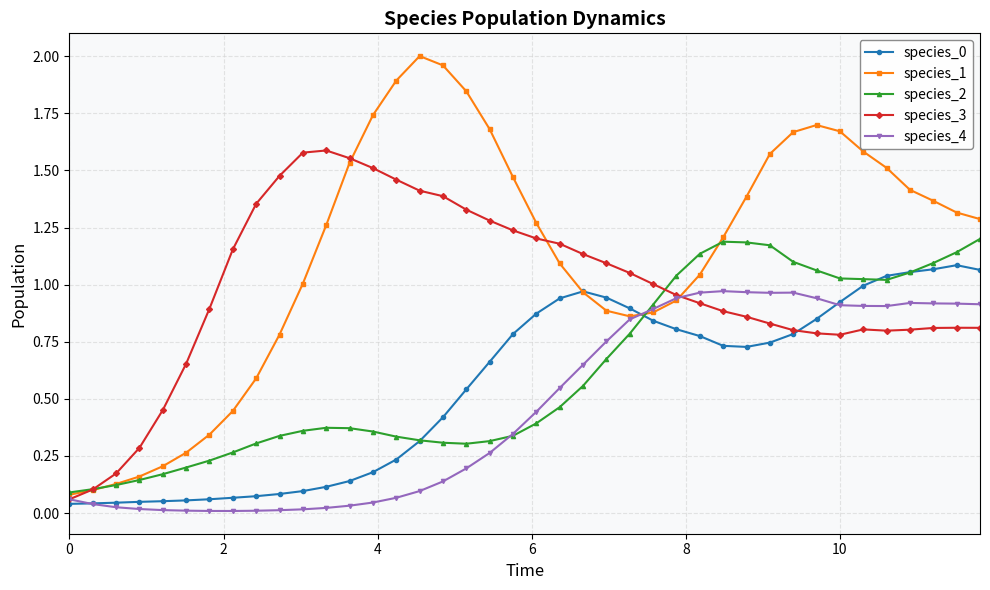

True or false: species_3 has more than 2 interior local peaks.

True